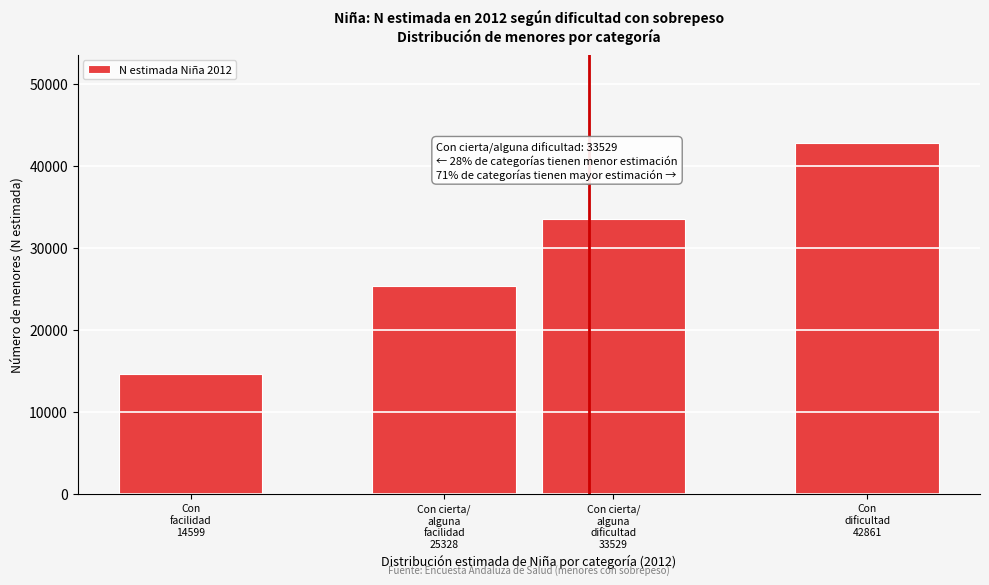

Reading right to left, list all the values displayed in this chart.

42861	33529	25328	14599